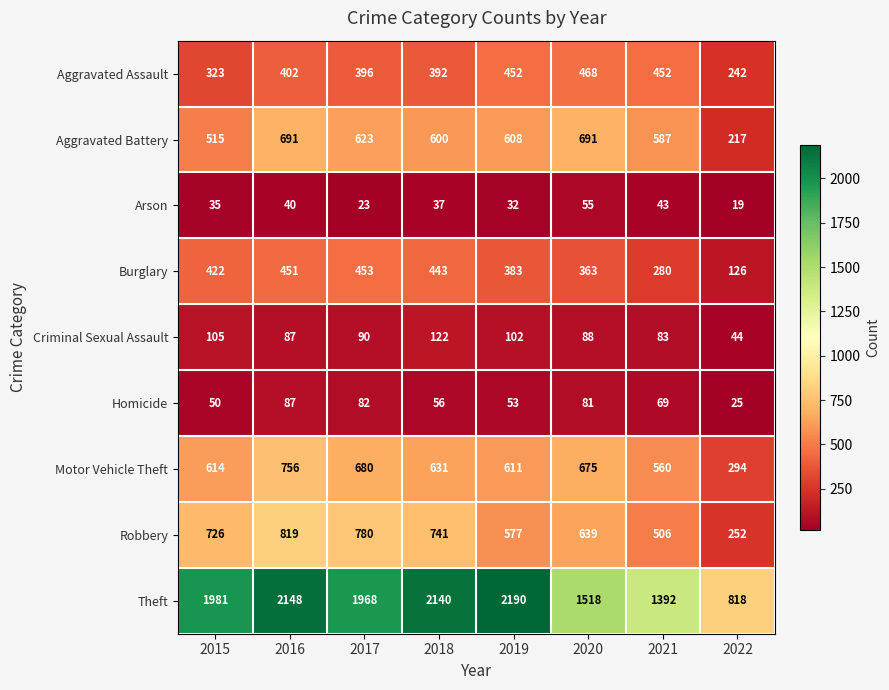

What is the average value of the Arson series?

36